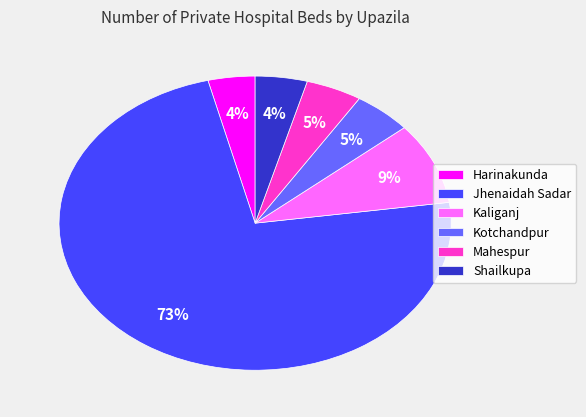

Which slice is the largest?

Jhenaidah Sadar